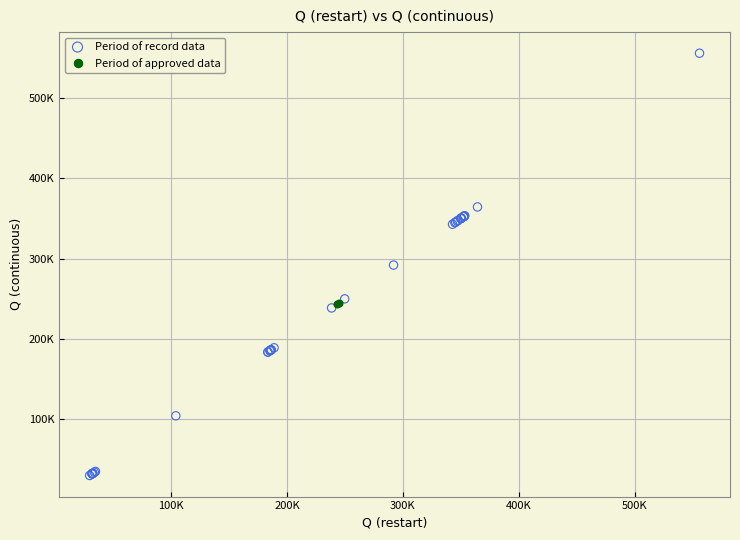

What are all the series names shown in the legend?

Period of record data, Period of approved data